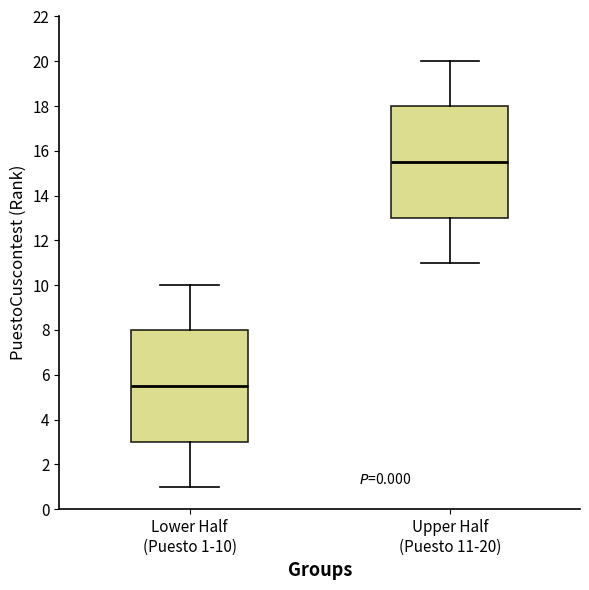

Where does the median line of the box for Lower Half (Puesto 1-10) sit on the y-axis? The values are not printed on the chart, so give them approximately, as read against the axis.

5.6